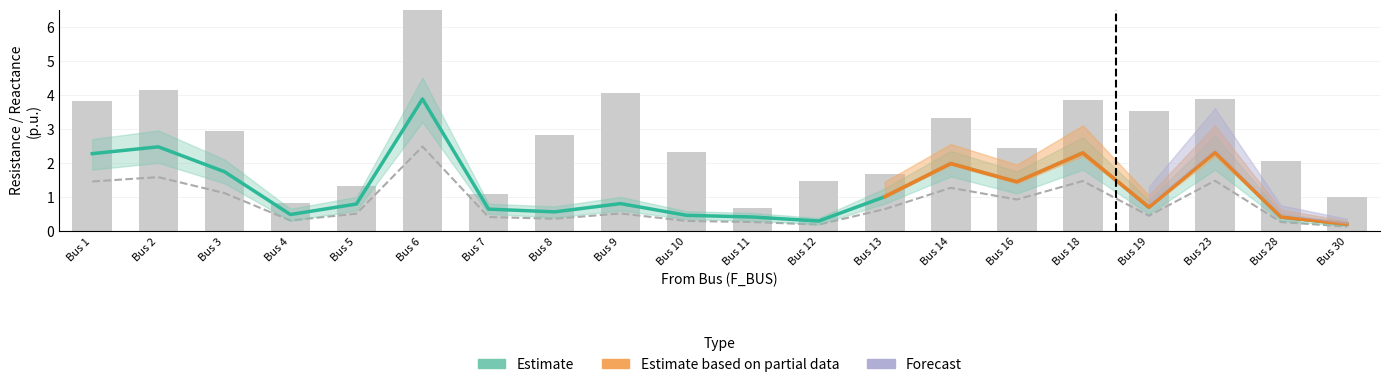

Which has a higher value, Bus 2 or Bus 11?

Bus 2